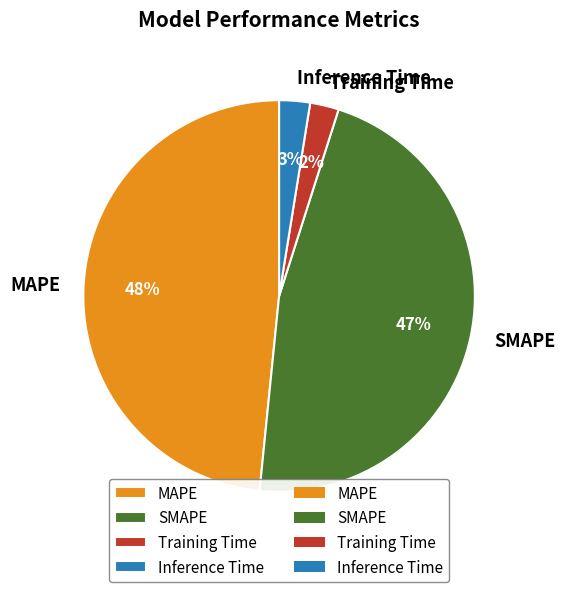

Is the sum of SMAPE and Training Time greater than half?

No